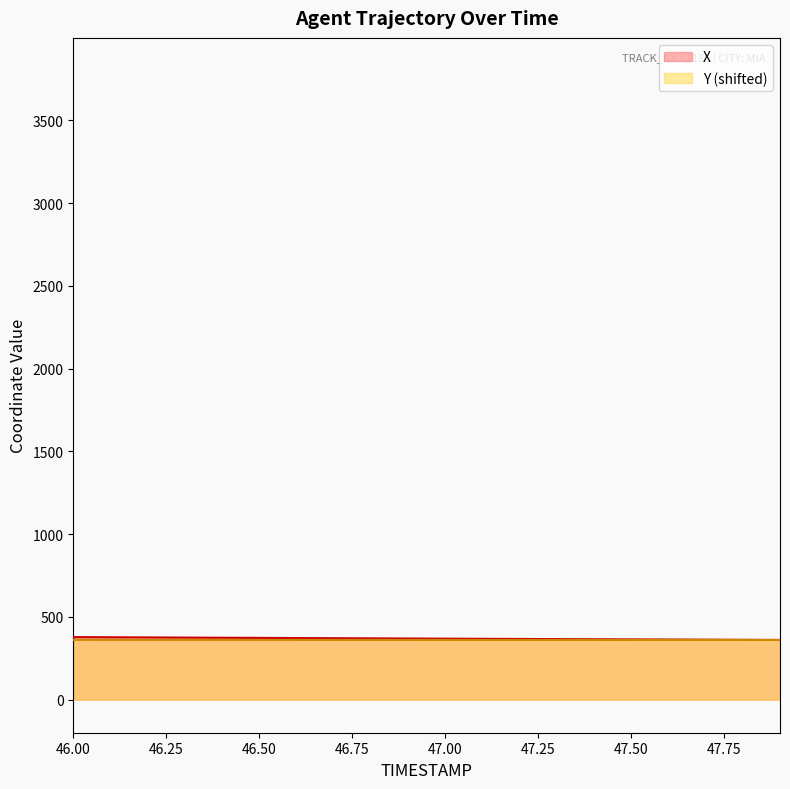

What are all the series names shown in the legend?

X, Y (shifted)